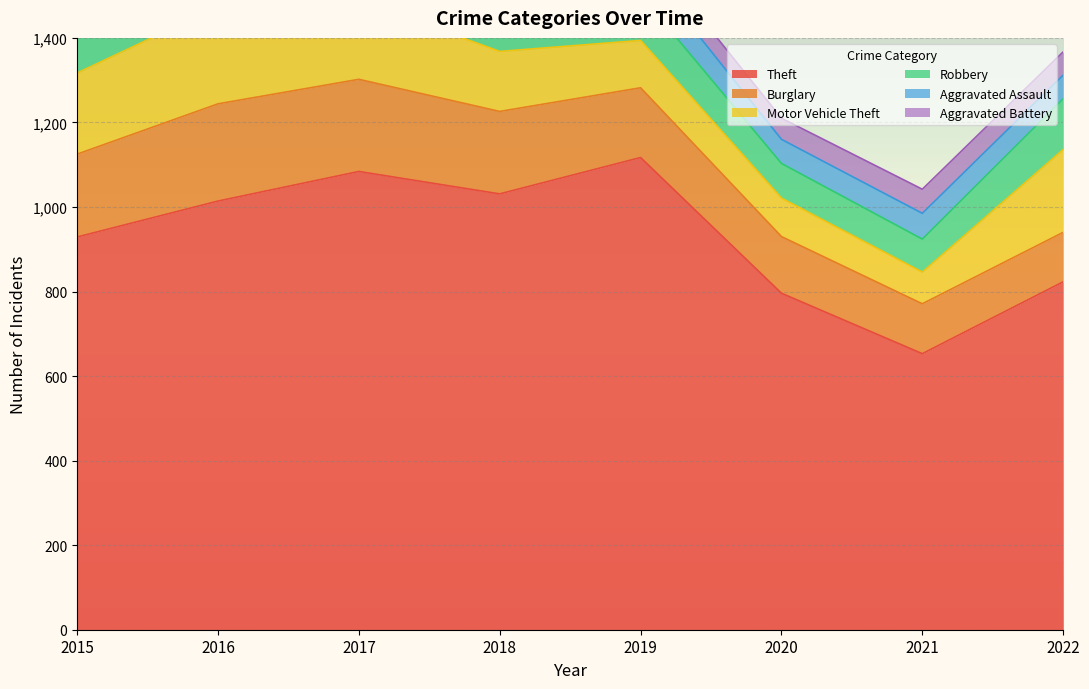

Reading left to right, what are all the values shown in this chart?

Theft: 2015=929	2016=1014	2017=1084	2018=1031	2019=1117	2020=796	2021=653	2022=823
Burglary: 2015=196	2016=230	2017=218	2018=195	2019=165	2020=134	2021=118	2022=117
Motor Vehicle Theft: 2015=192	2016=230	2017=187	2018=142	2019=112	2020=91	2021=75	2022=196
Robbery: 2015=123	2016=156	2017=183	2018=106	2019=108	2020=82	2021=78	2022=120
Aggravated Assault: 2015=47	2016=81	2017=69	2018=61	2019=75	2020=57	2021=61	2022=56
Aggravated Battery: 2015=52	2016=61	2017=69	2018=79	2019=49	2020=50	2021=57	2022=55